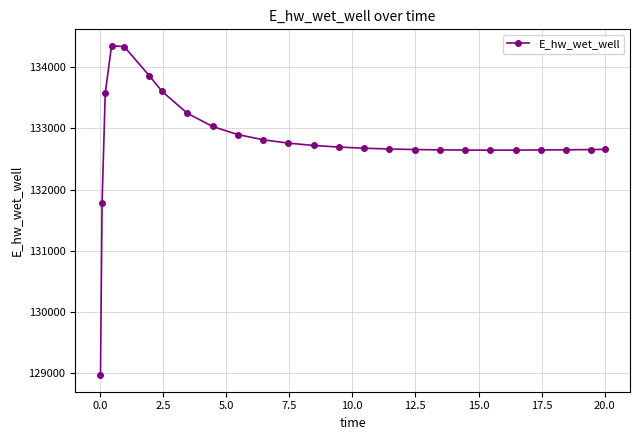

What is the difference between the maximum and minimum values?

5383.0